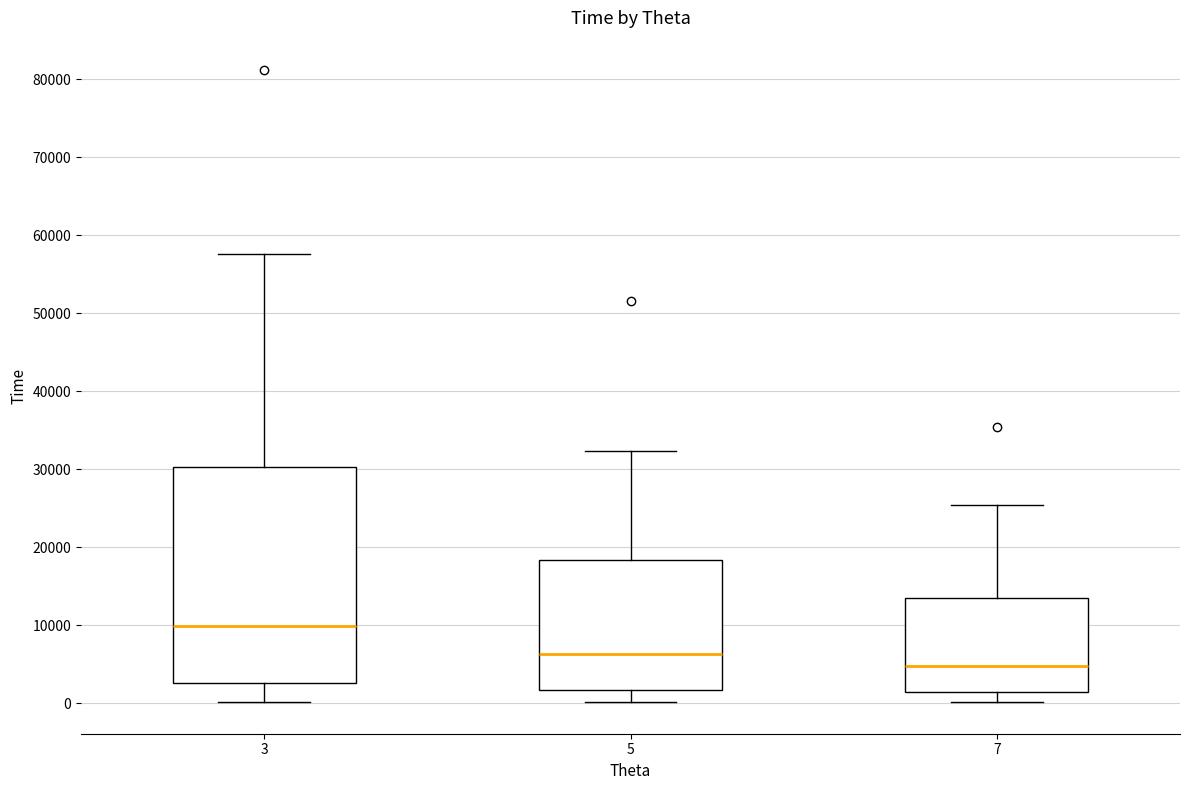

Where is the lower edge of the box at x = 7 on the y-axis? The values are not printed on the chart, so give them approximately, as read against the axis.

1000